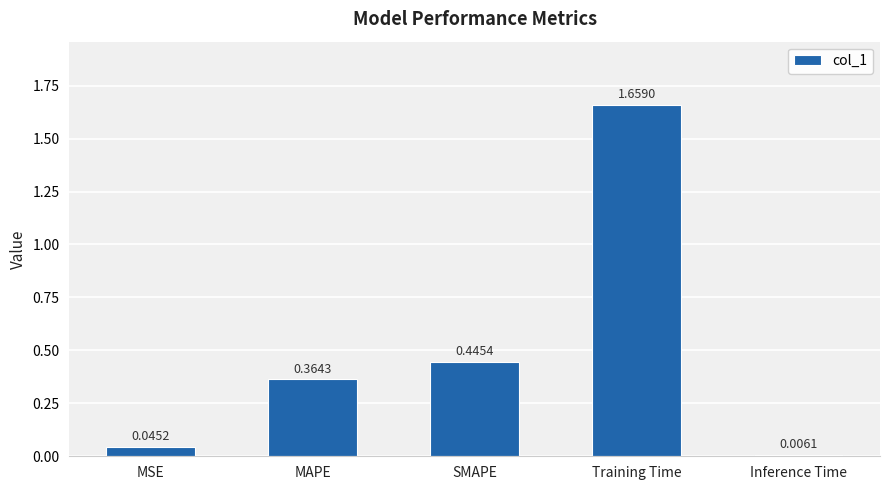

List the labels in order of value, largest first.

Training Time, SMAPE, MAPE, MSE, Inference Time